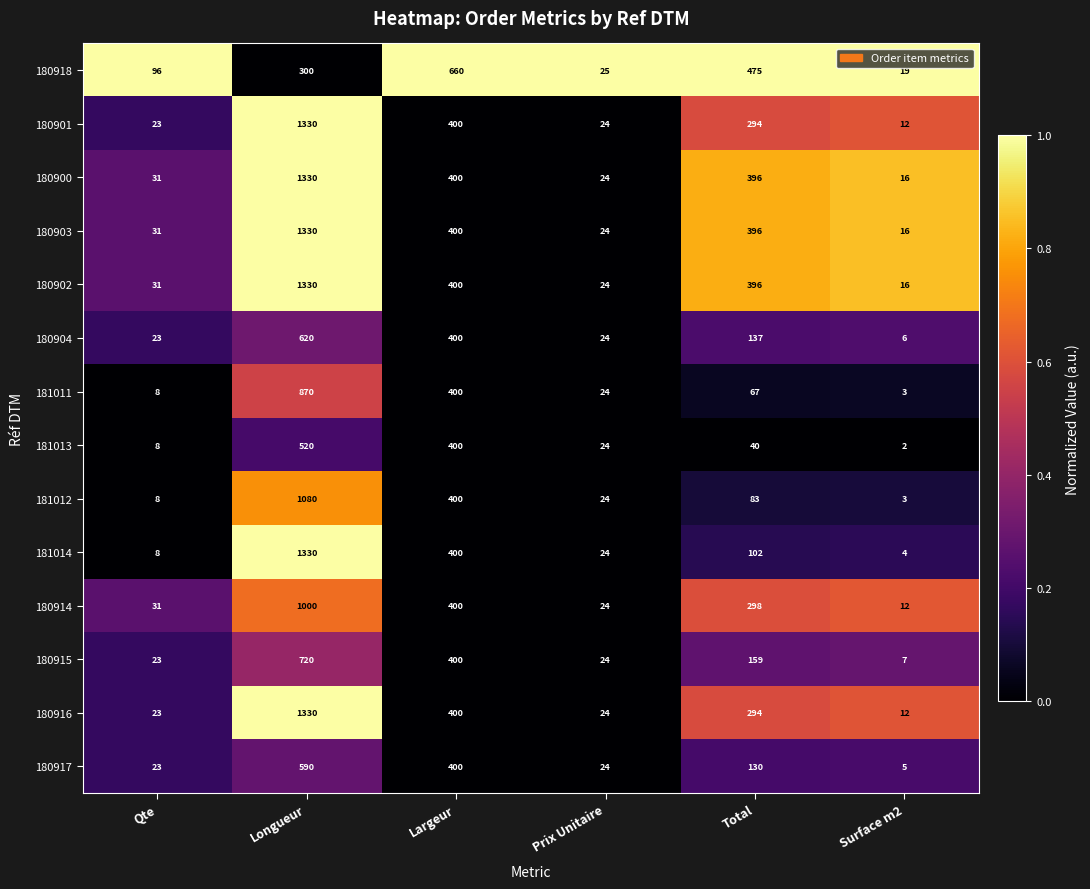

What is the difference between the 181011 values at Qte and Prix Unitaire?

16